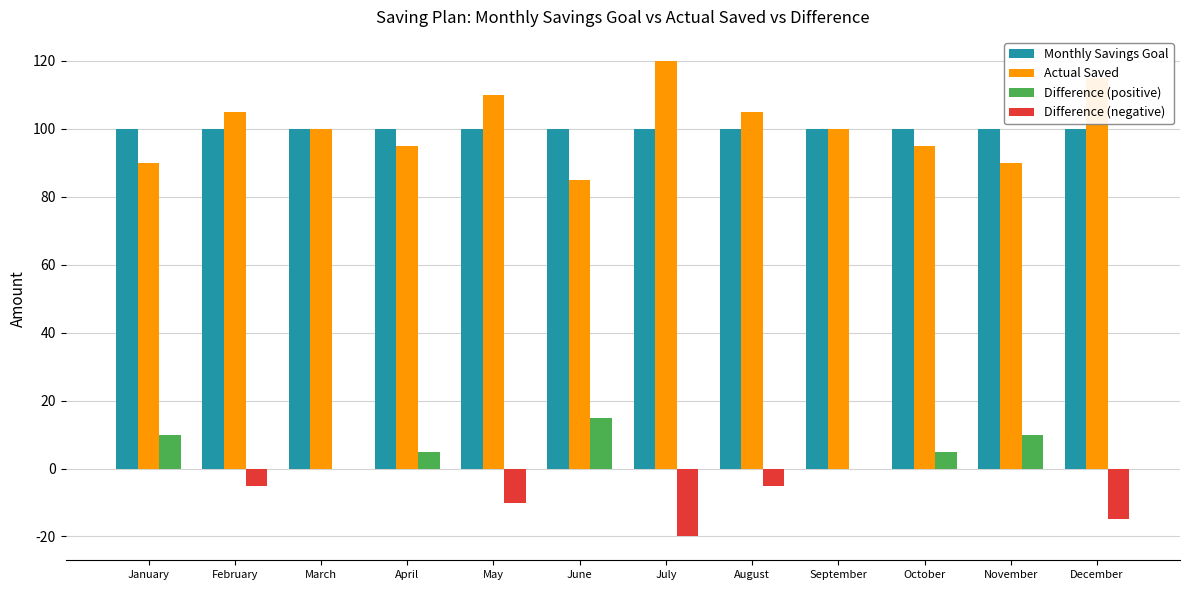

Reading left to right, list all the values displayed in this chart.

Monthly Savings Goal: 100	100	100	100	100	100	100	100	100	100	100	100
Actual Saved: 90	105	100	95	110	85	120	105	100	95	90	115
Difference (positive): 10	0	0	5	0	15	0	0	0	5	10	0
Difference (negative): 0	-5	0	0	-10	0	-20	-5	0	0	0	-15